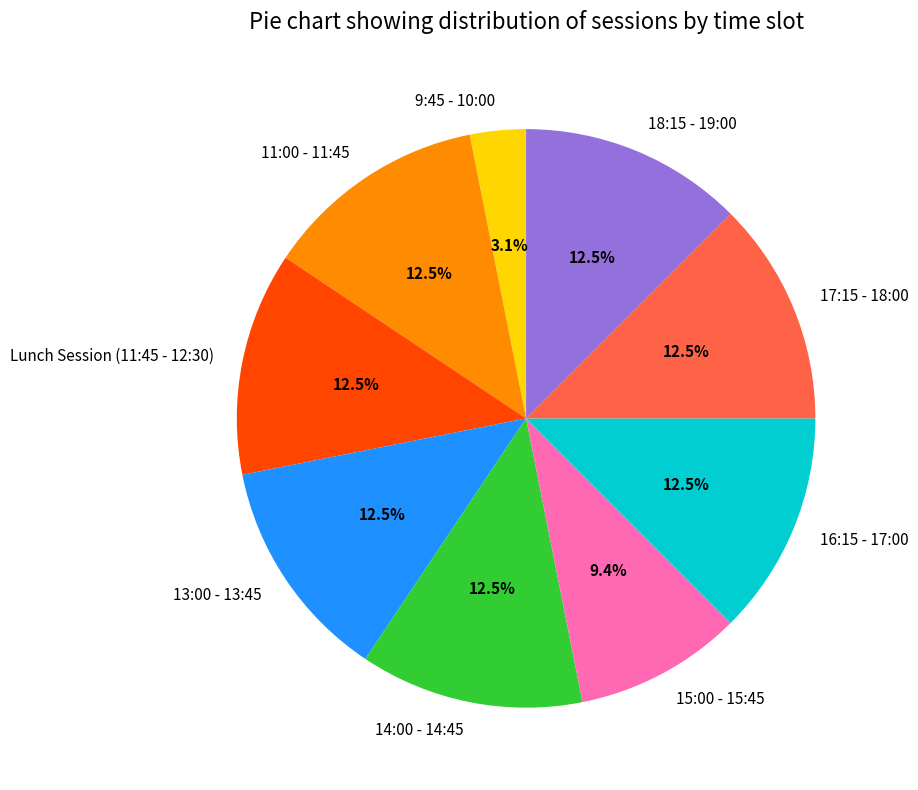

To the nearest percent, what is the average slice percentage?

11%